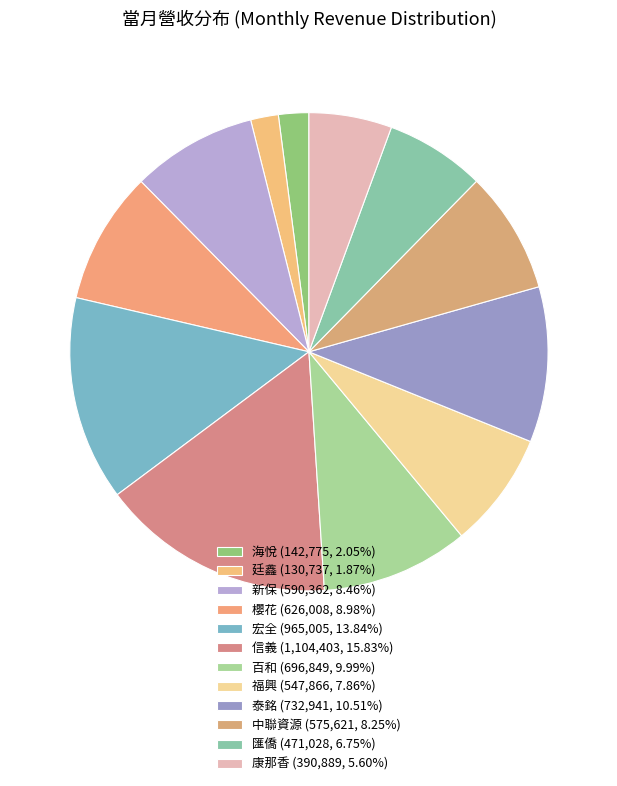

Rank the categories by value from highest to lowest.

信義, 宏全, 泰銘, 百和, 櫻花, 新保, 中聯資源, 福興, 匯僑, 康那香, 海悅, 廷鑫